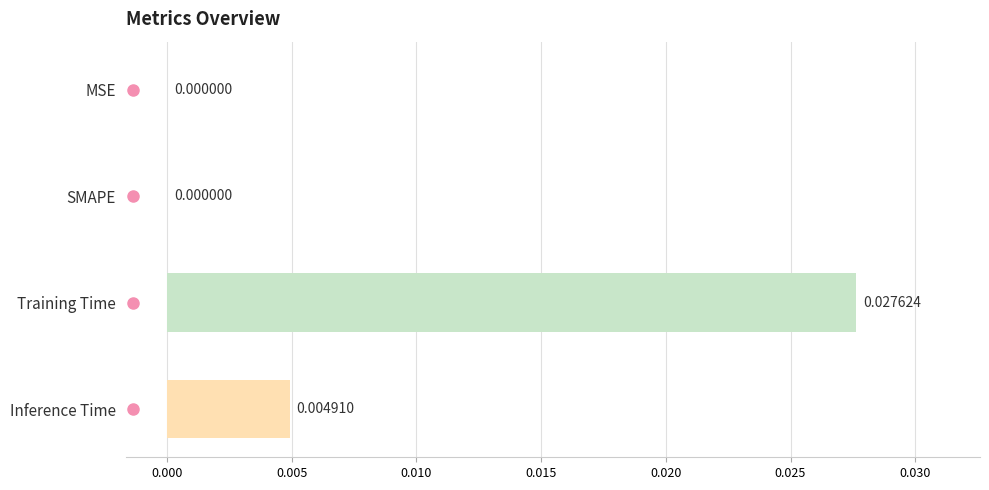

Which label corresponds to the largest value in the chart?

Training Time